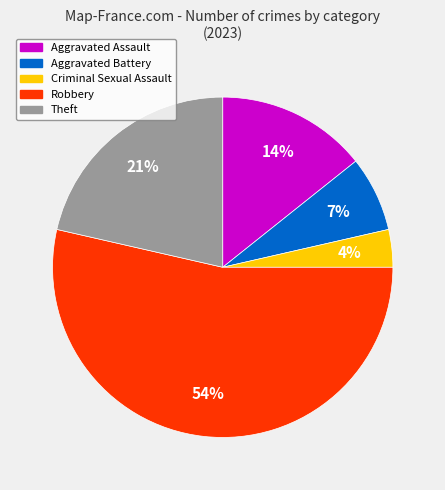

How many segments does this pie chart have?

5